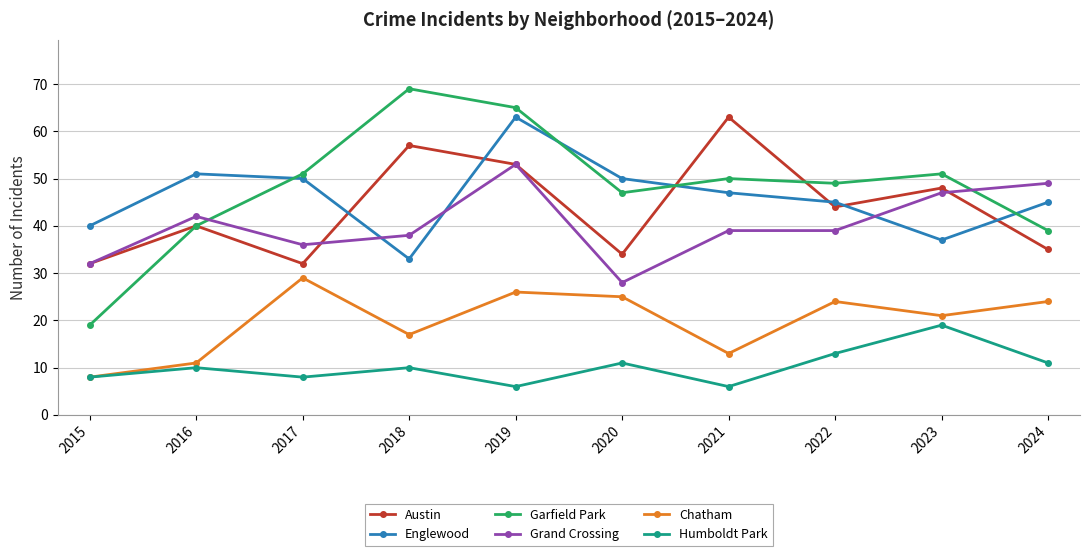

In Chatham, how many points are lower than both neighbors (excluding endpoints)?

3